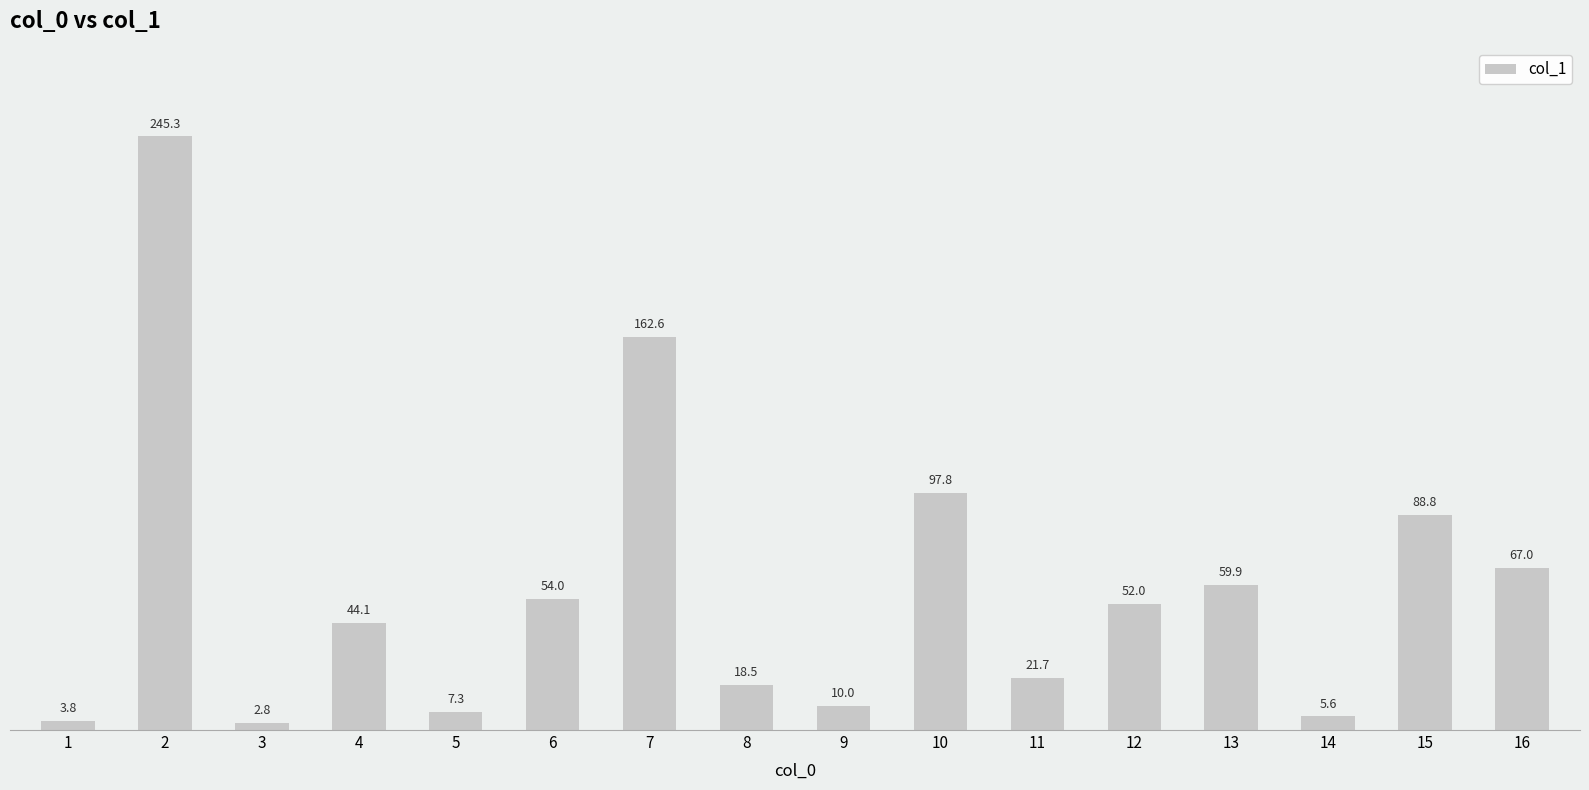

What is the sum of all values?

941.2